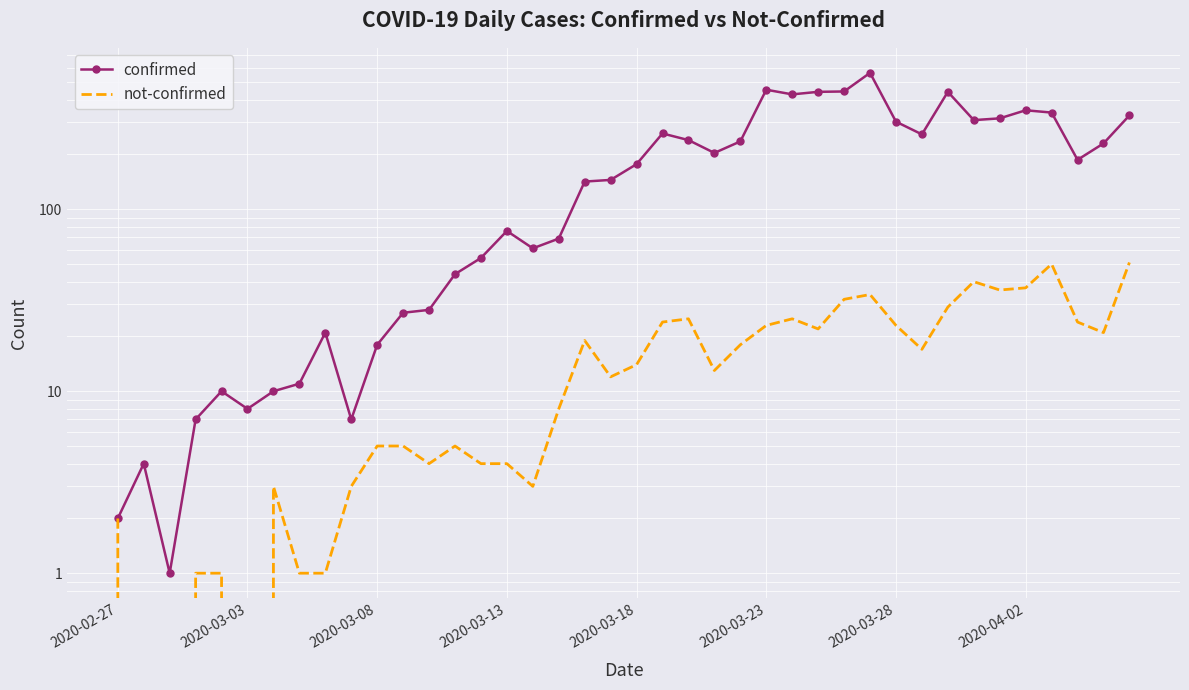

Is this an area chart (filled region under the line)?

No